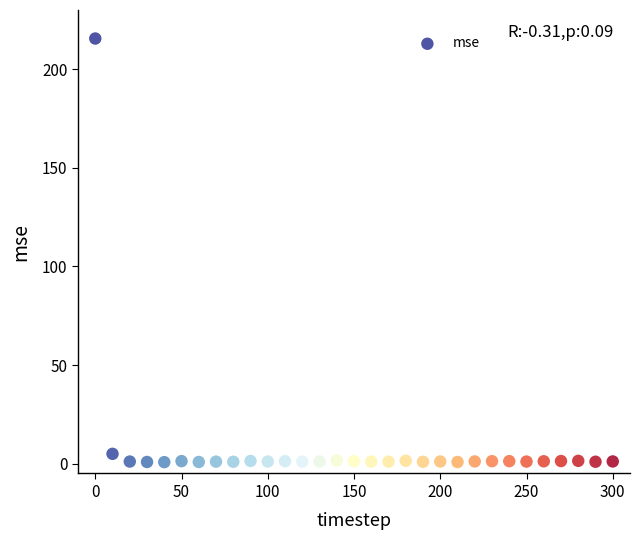

What Y value in the scatter plot is closest to 108?

5.0